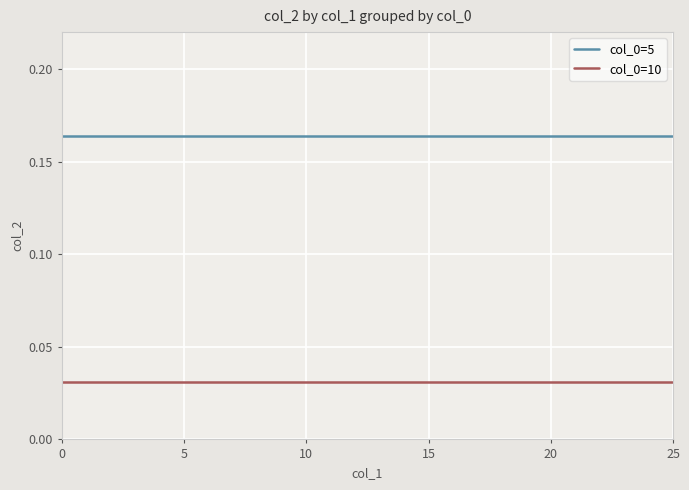

True or false: col_0=5 and col_0=10 cross at least once.

False